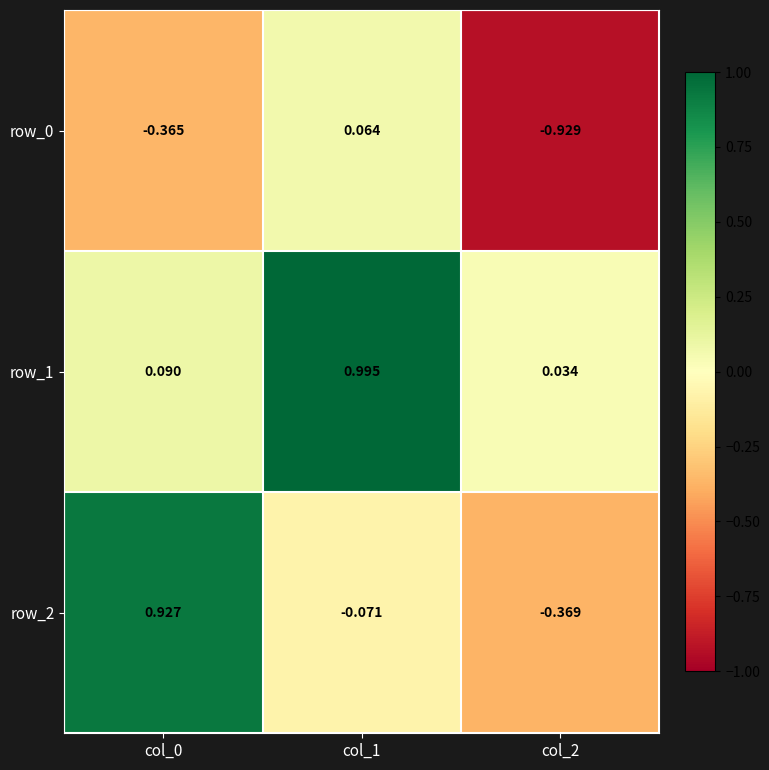

Rank the series by their maximum value, from lowest to highest.

row_0, row_2, row_1